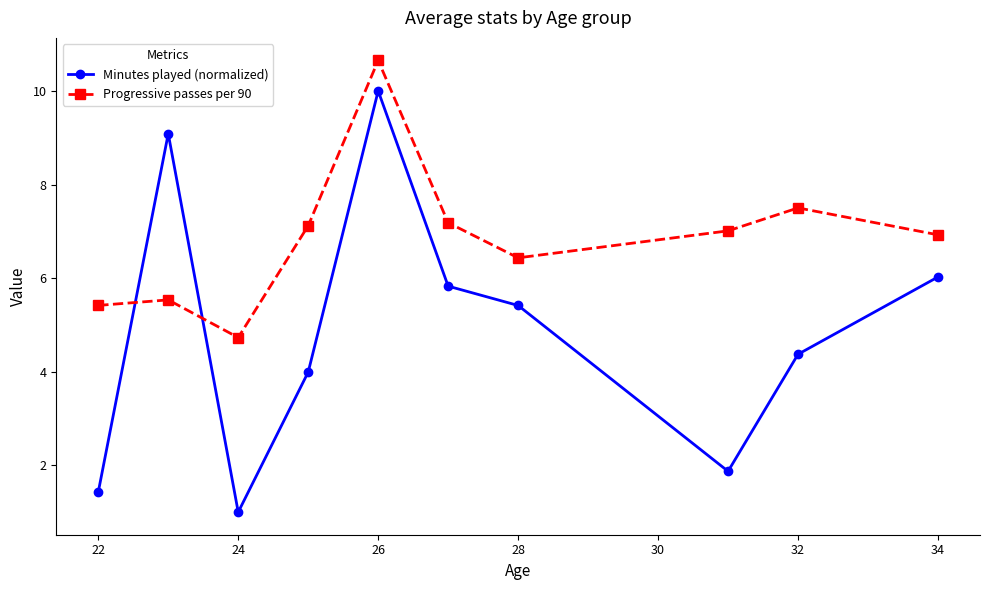

What is the difference between the maximum and minimum values in the Progressive passes per 90 series?

5.9